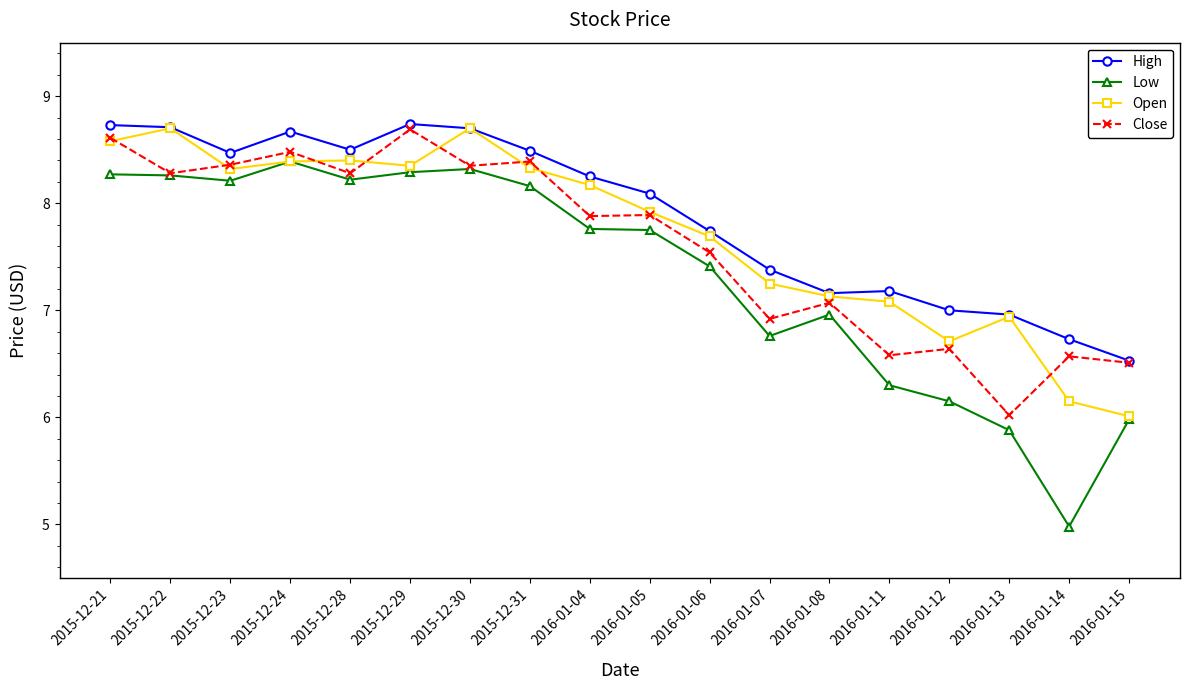

True or false: Low has more than 1 points higher than both neighbors.

True